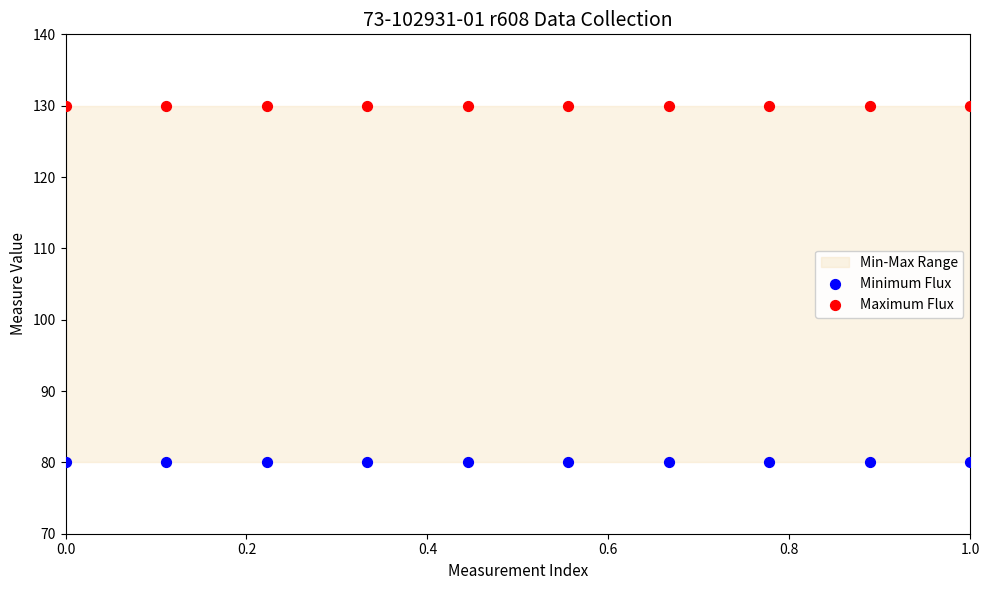

Which series contains the highest Y value?

Maximum Flux